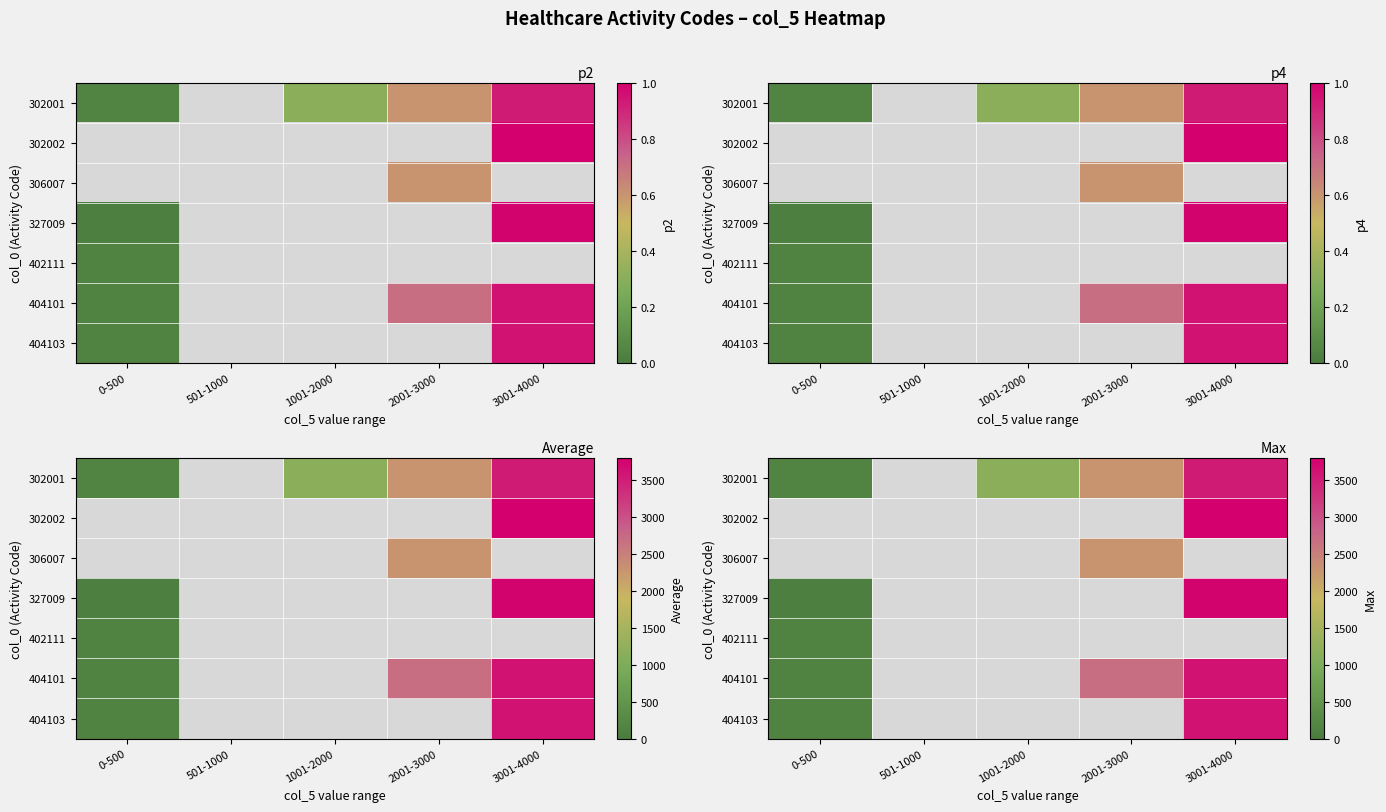

Where is 302001 nearest to the value 1840?

2001-3000